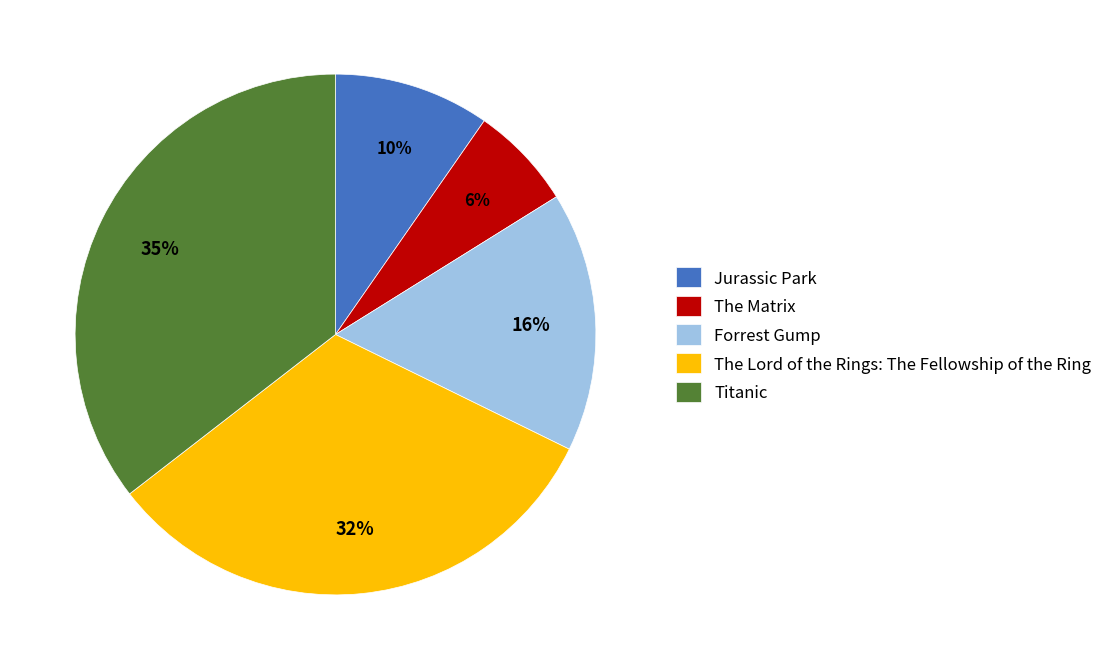

Count the number of slices in the pie.

5